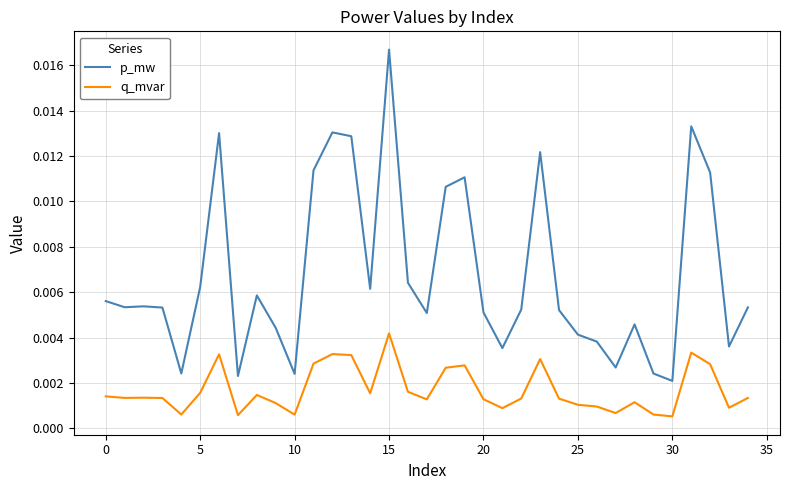

Which series has the largest total across all categories?

p_mw